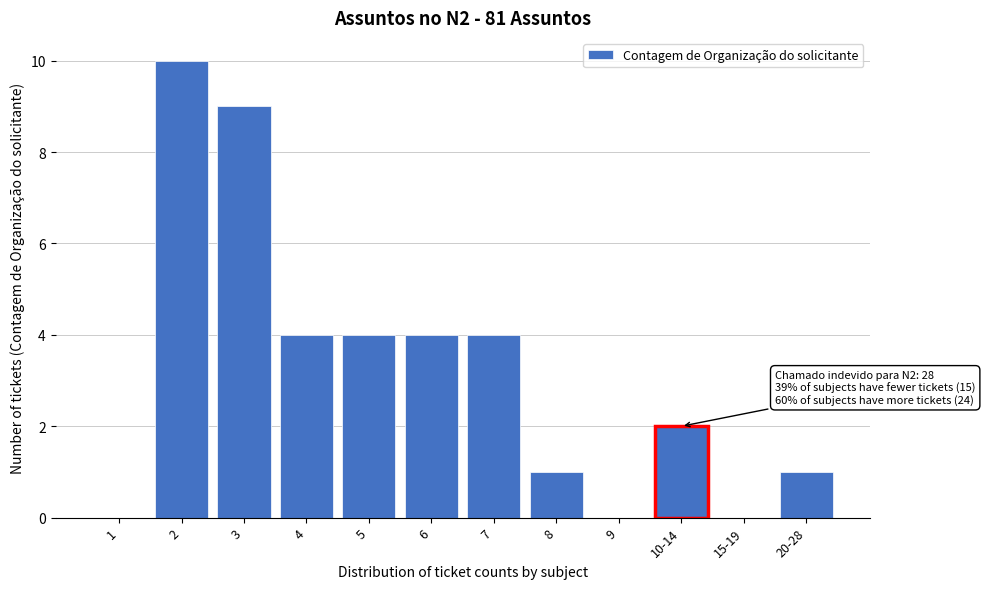

Reading right to left, what are all the values shown in this chart?

20-28=1	15-19=0	10-14=2	9=0	8=1	7=4	6=4	5=4	4=4	3=9	2=10	1=0